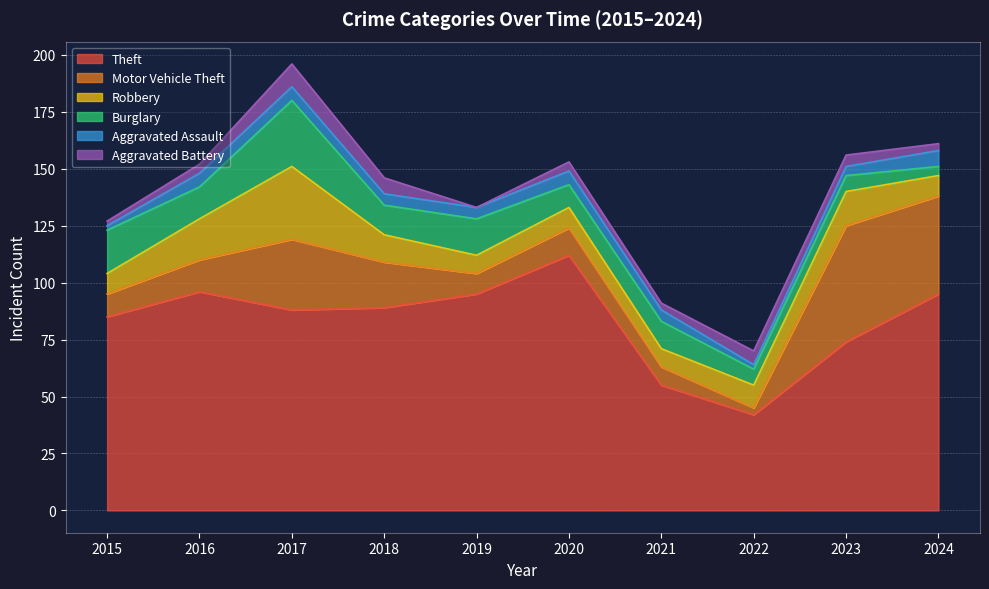

What is the difference between the Aggravated Assault values at 2023 and 2018?

1